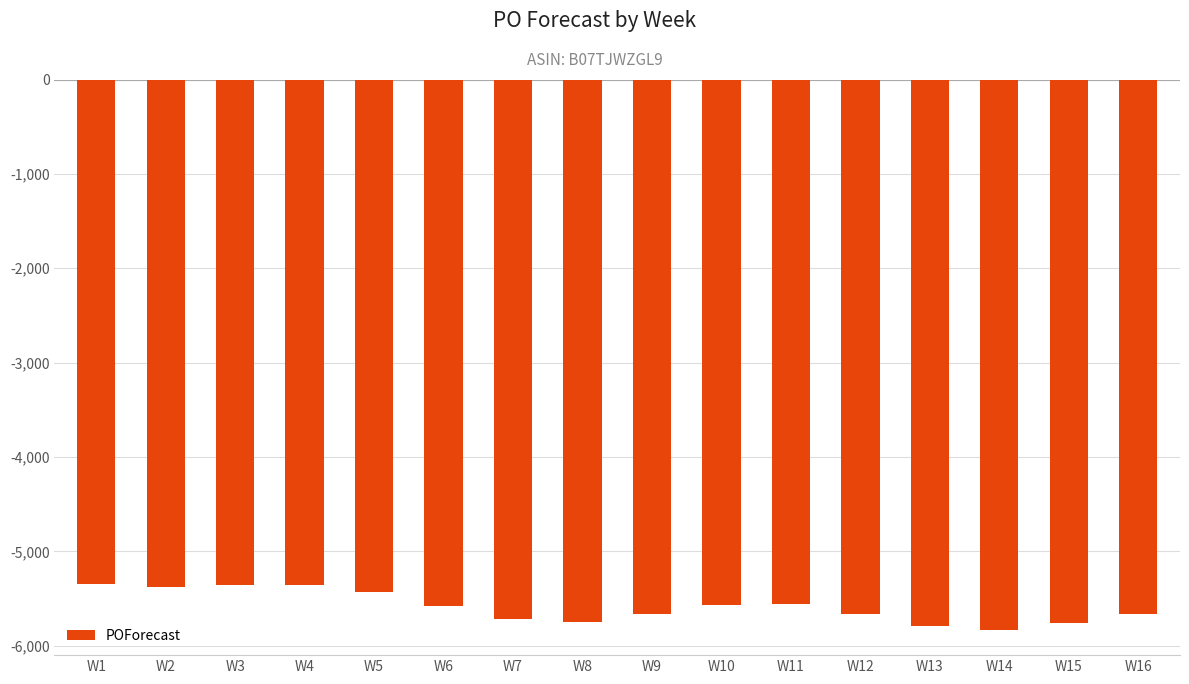

What is the value of the 12th bar from the left?

-5664